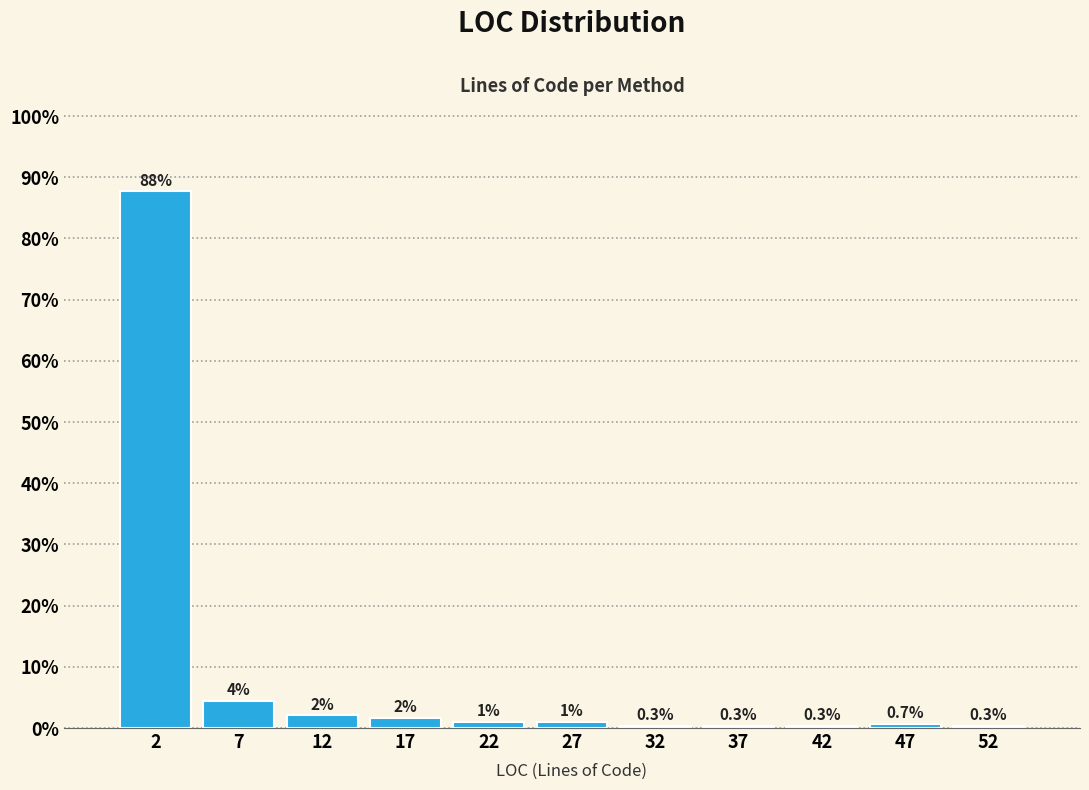

Over which range of the x-axis is the bar tallest?

0 to 5